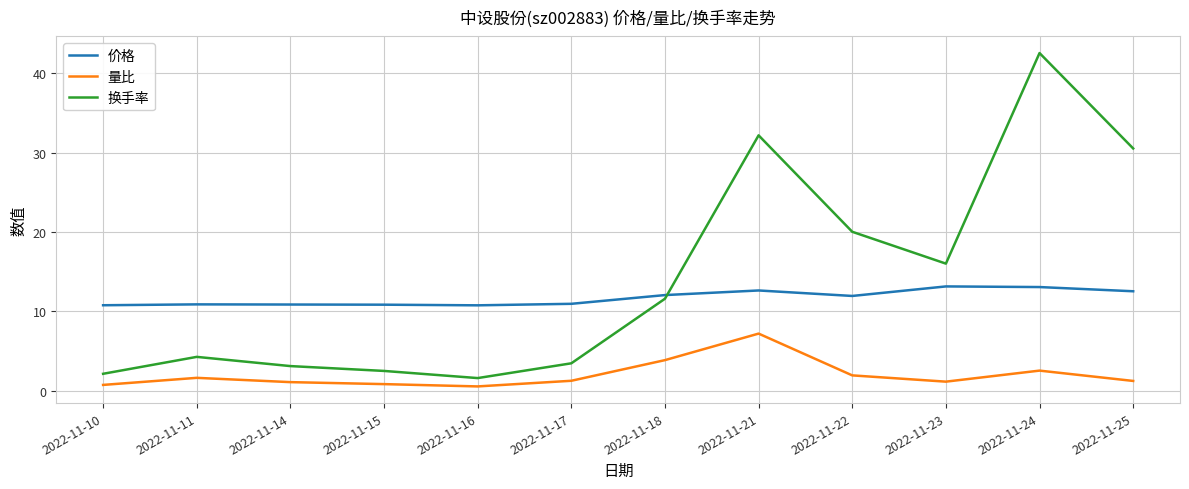

What is the sum of the 量比 values at 2022-11-24 and 2022-11-11?

4.2